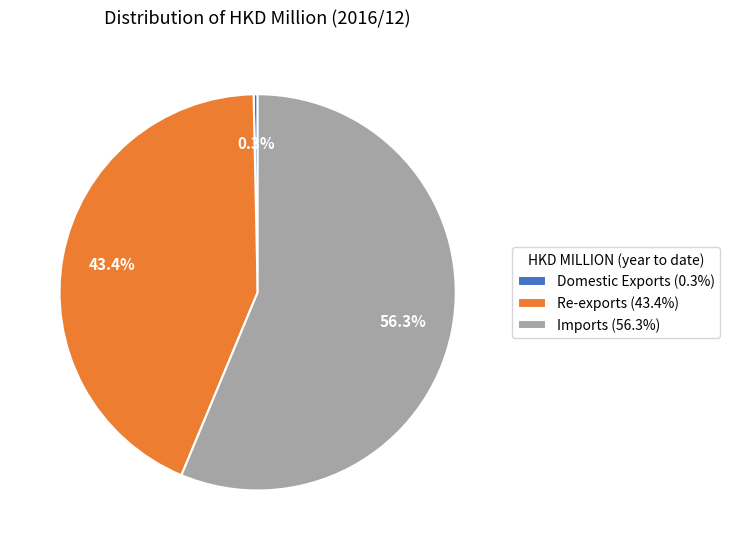

Which slice is the smallest?

Domestic Exports